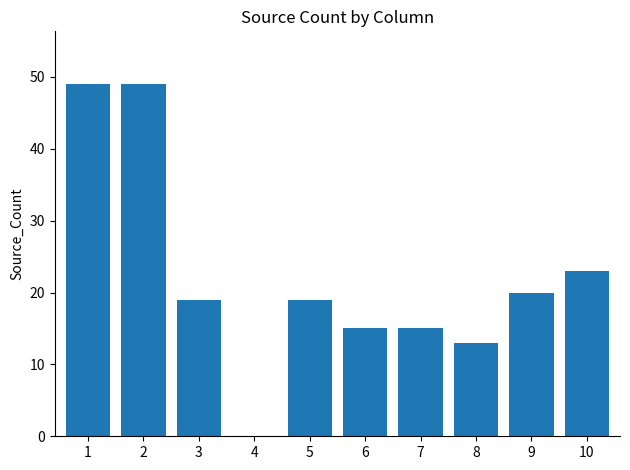

Read the value at 3, to the nearest 5.

20